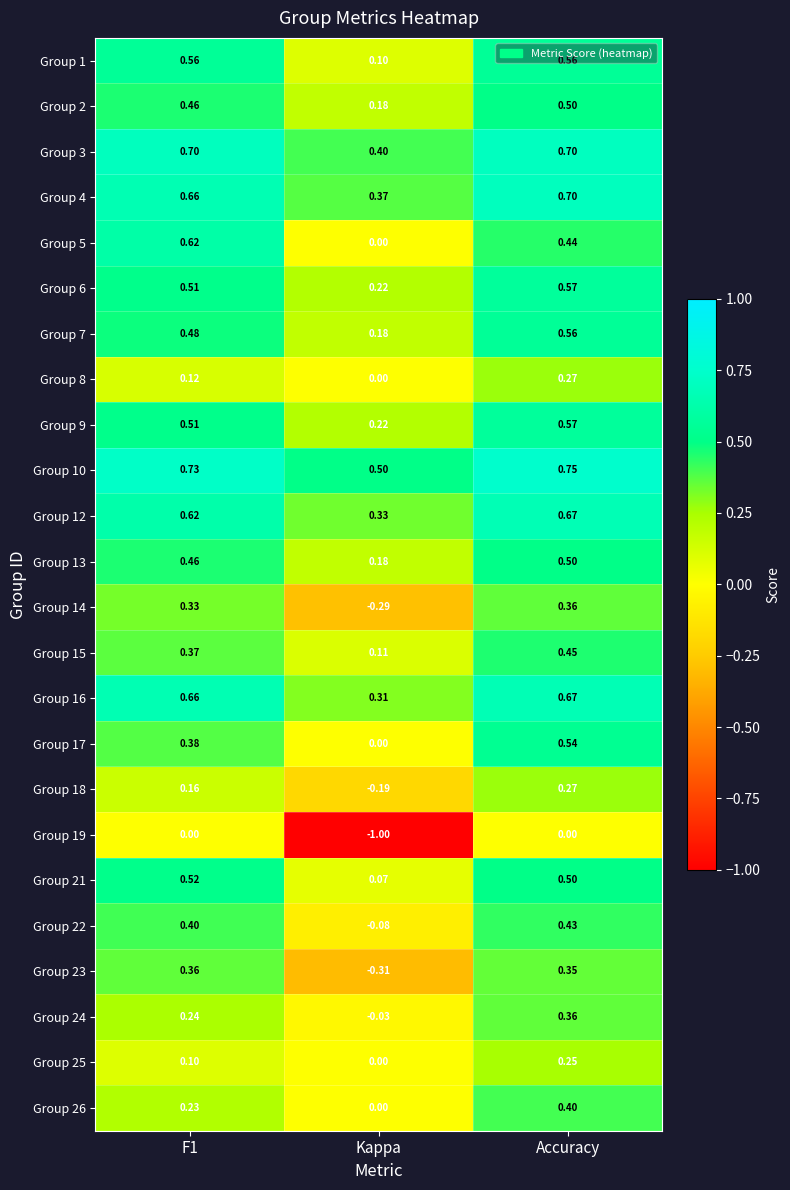

At which category is the sum across all series the highest?

Accuracy